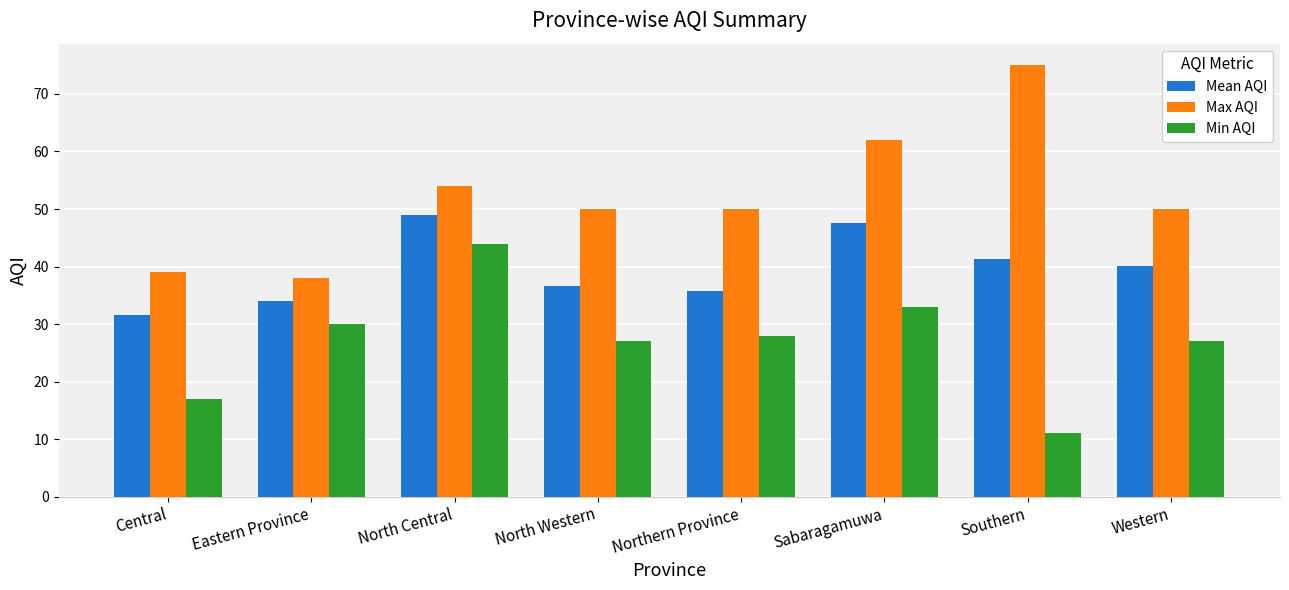

What is the average value of the Min AQI series?

27.1